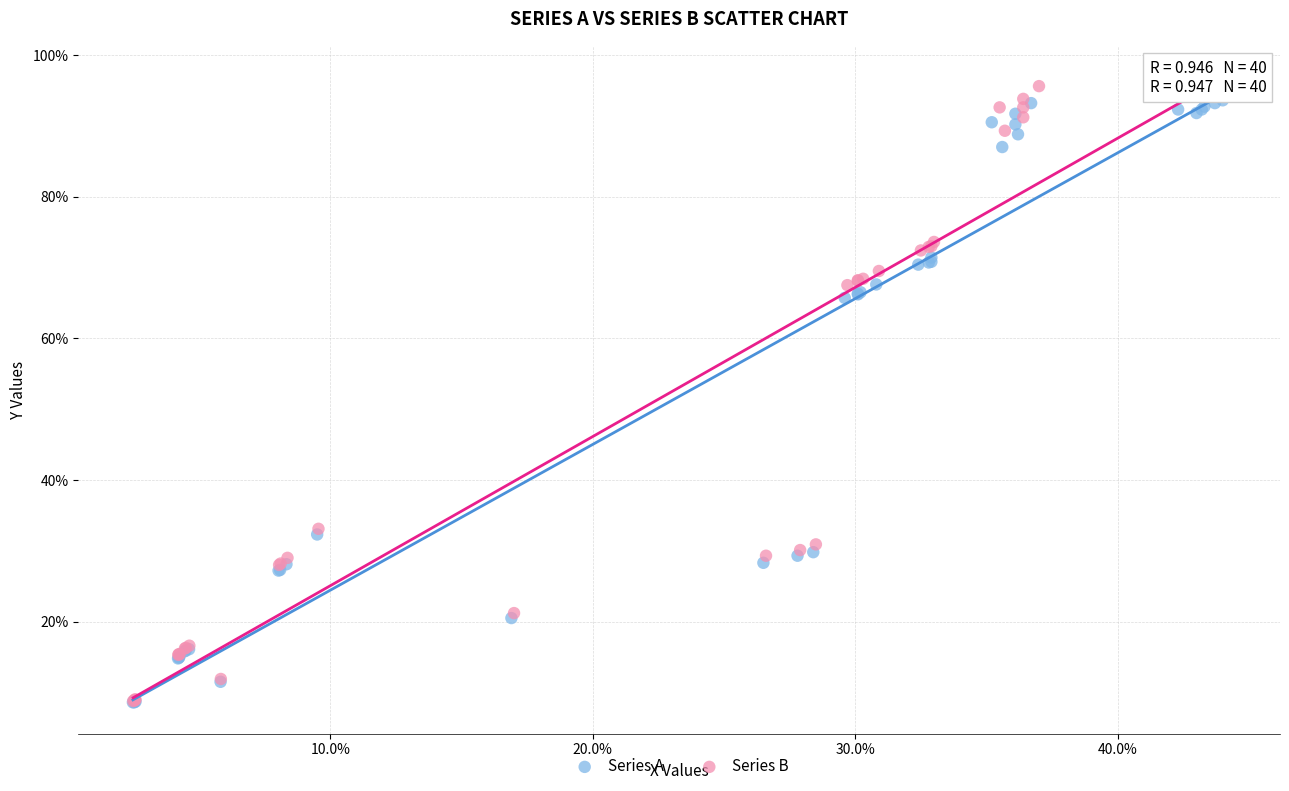

Which series reaches the maximum Y coordinate?

Series B